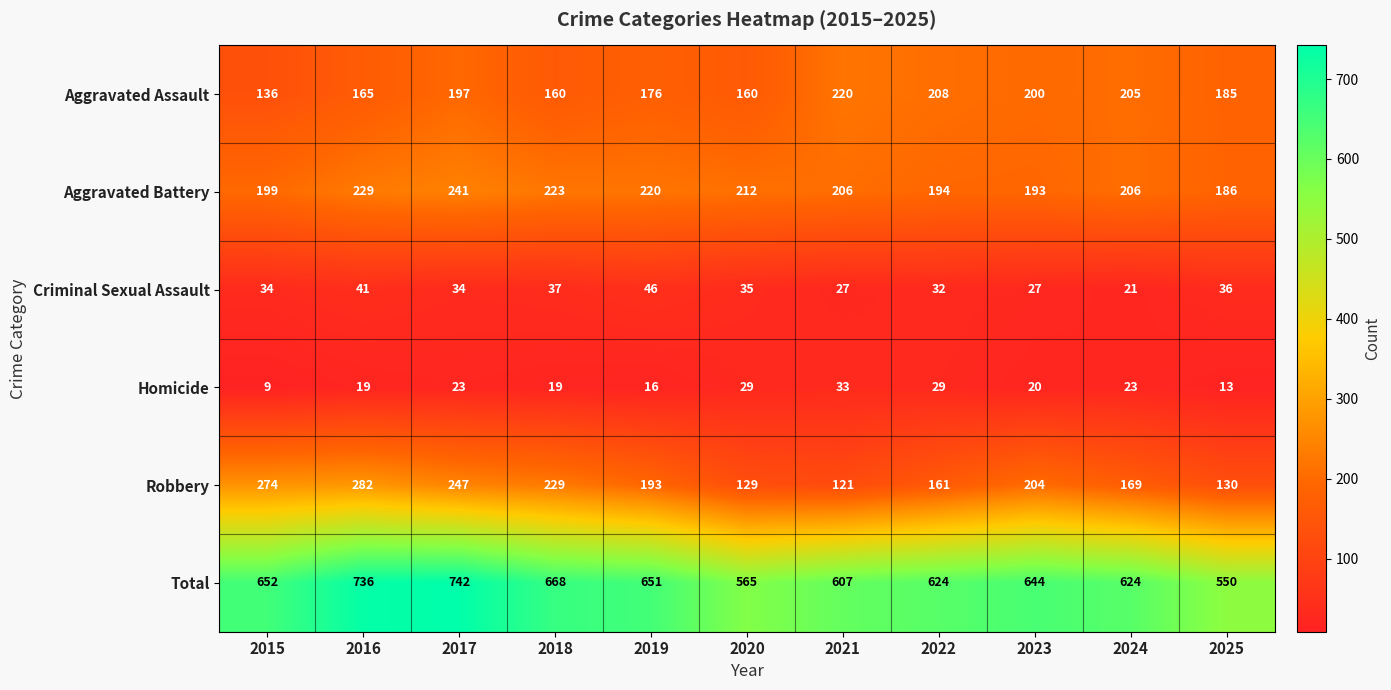

What is the greatest value displayed?

742